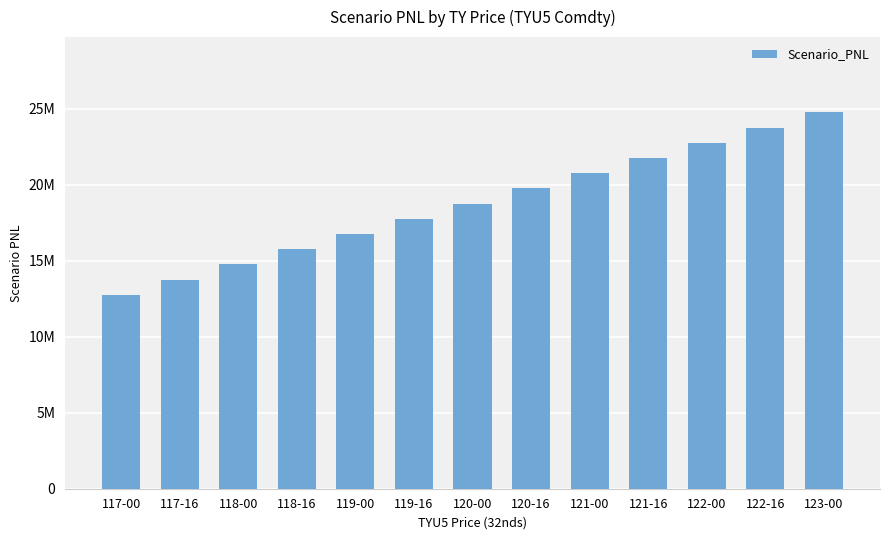

What is the label of the 1st bar from the left?

117-00